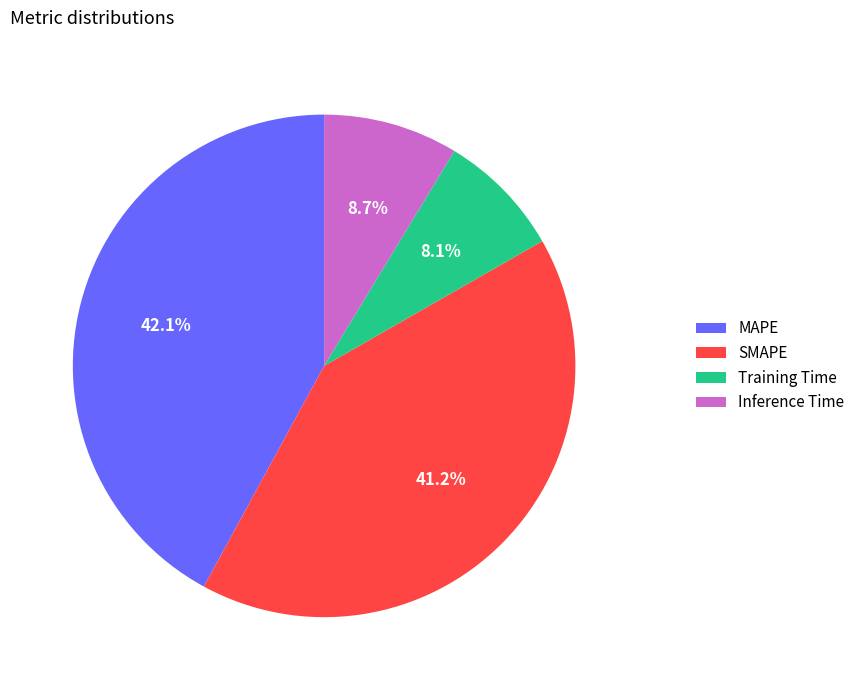

To the nearest percent, what is the average slice percentage?

25%